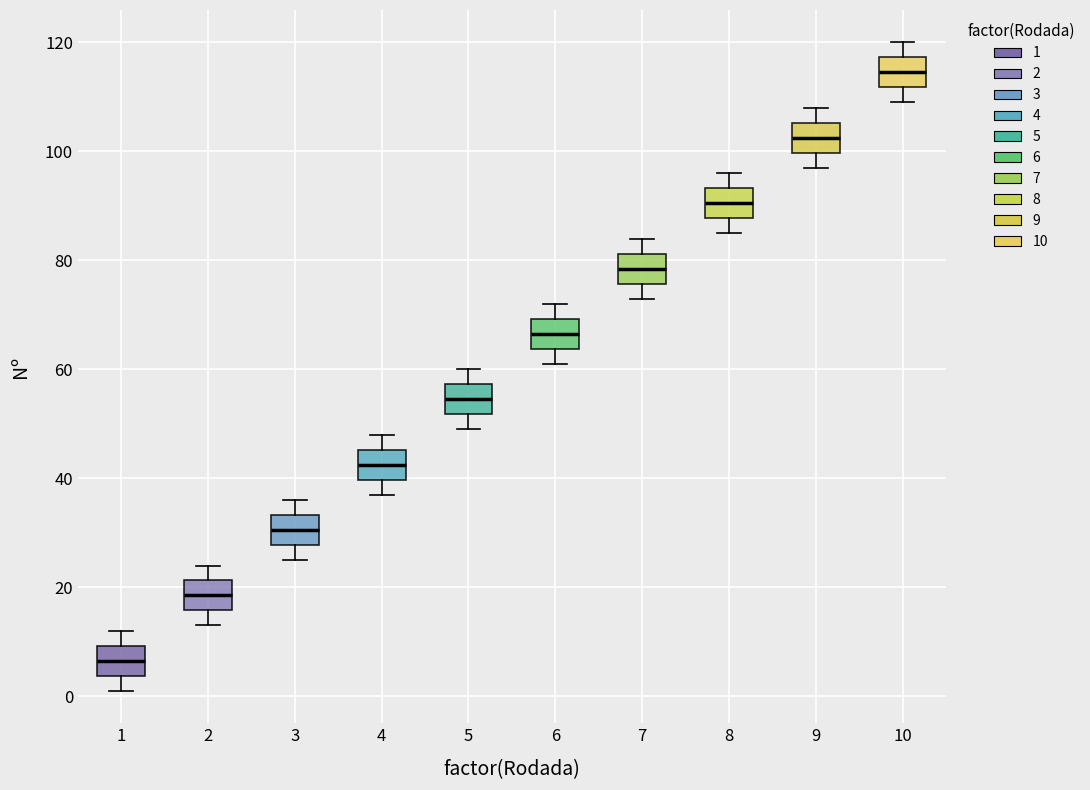

Reading left to right, transcribe this box plot: for each box, give where its median line is, the range the box spans, and where its two whiskers end, as read against the y-axis. The values are not printed on the chart, so give them approximately, as read against the axis.

1: median 6, box 4 to 10, whiskers 2 to 12
2: median 18, box 16 to 22, whiskers 14 to 24
3: median 30, box 28 to 34, whiskers 26 to 36
4: median 42, box 40 to 46, whiskers 38 to 48
5: median 54, box 52 to 58, whiskers 50 to 60
6: median 66, box 64 to 70, whiskers 62 to 72
7: median 78, box 76 to 82, whiskers 74 to 84
8: median 90, box 88 to 94, whiskers 86 to 96
9: median 102, box 100 to 106, whiskers 98 to 108
10: median 114, box 112 to 118, whiskers 110 to 120